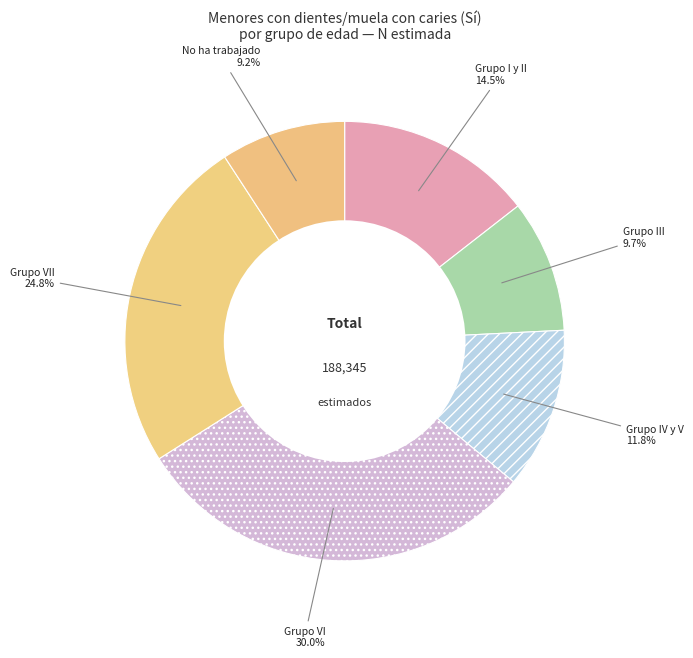

Which has a higher value, Grupo IV y V or Grupo VI?

Grupo VI